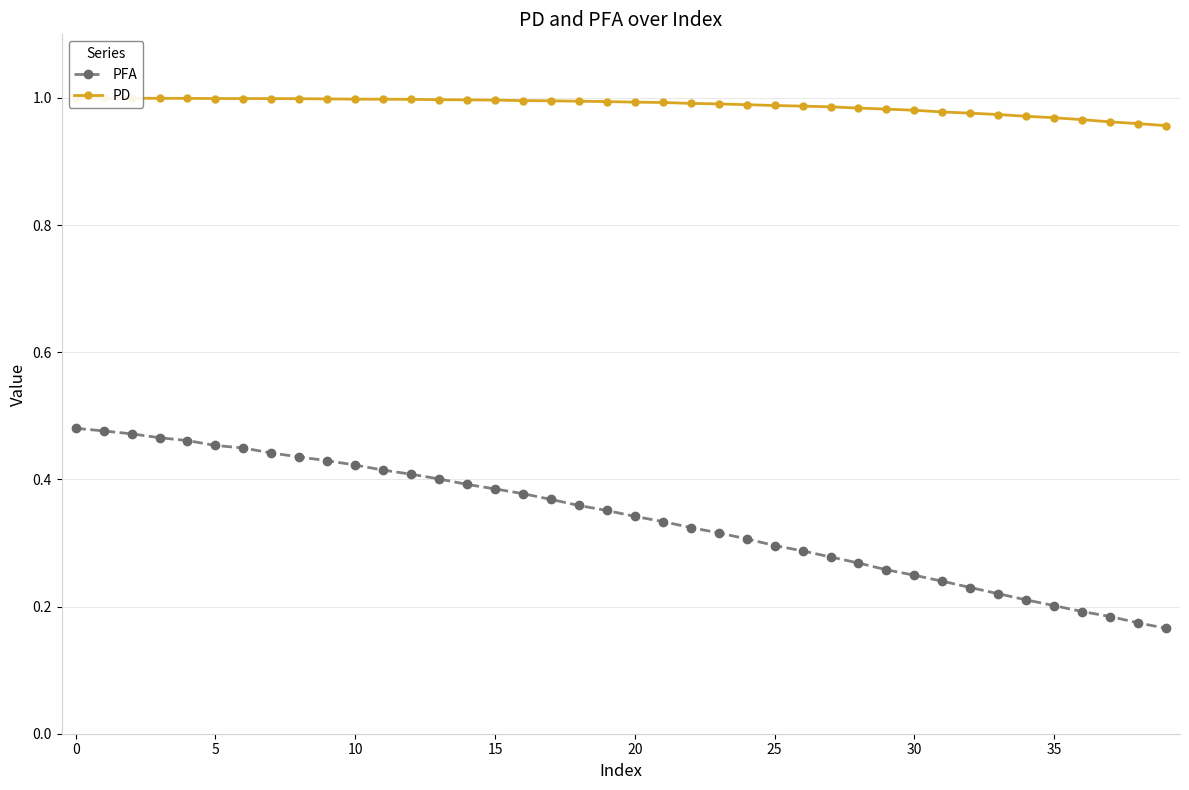

How many PFA values are between 0 and 1?

40